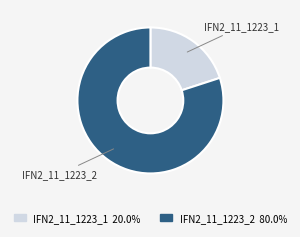

Which slice represents more than half of the pie?

IFN2_11_1223_2